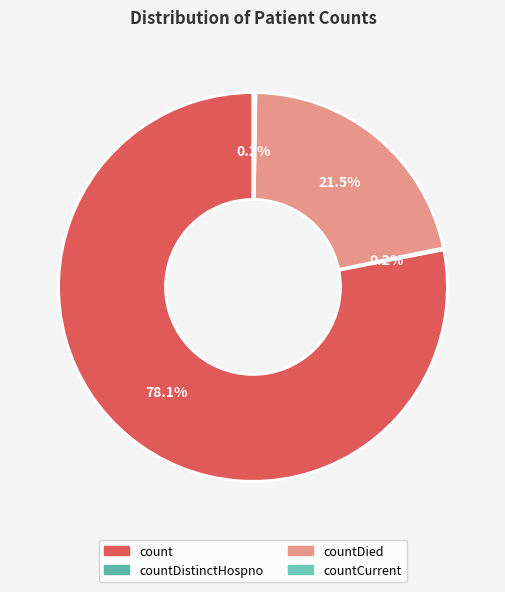

Is it true that countDistinctHospno is 1% of the pie?

False